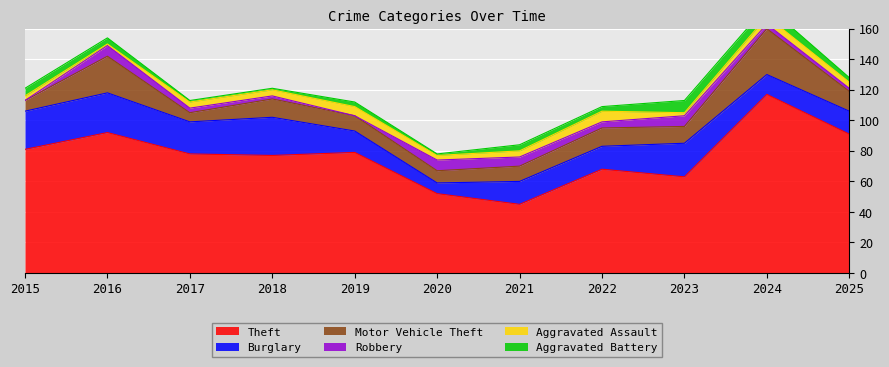

Rank the series by their maximum value, from highest to lowest.

Theft, Motor Vehicle Theft, Burglary, Aggravated Battery, Robbery, Aggravated Assault